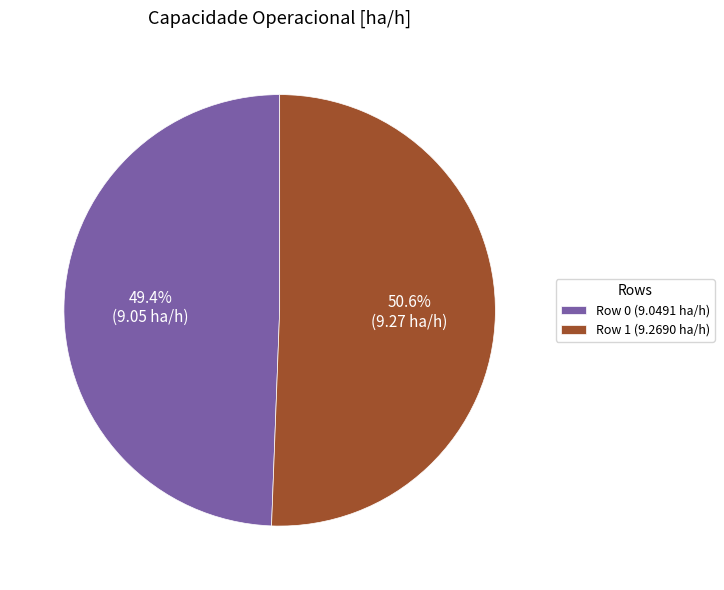

True or false: Row 0 accounts for 44% of the total.

False